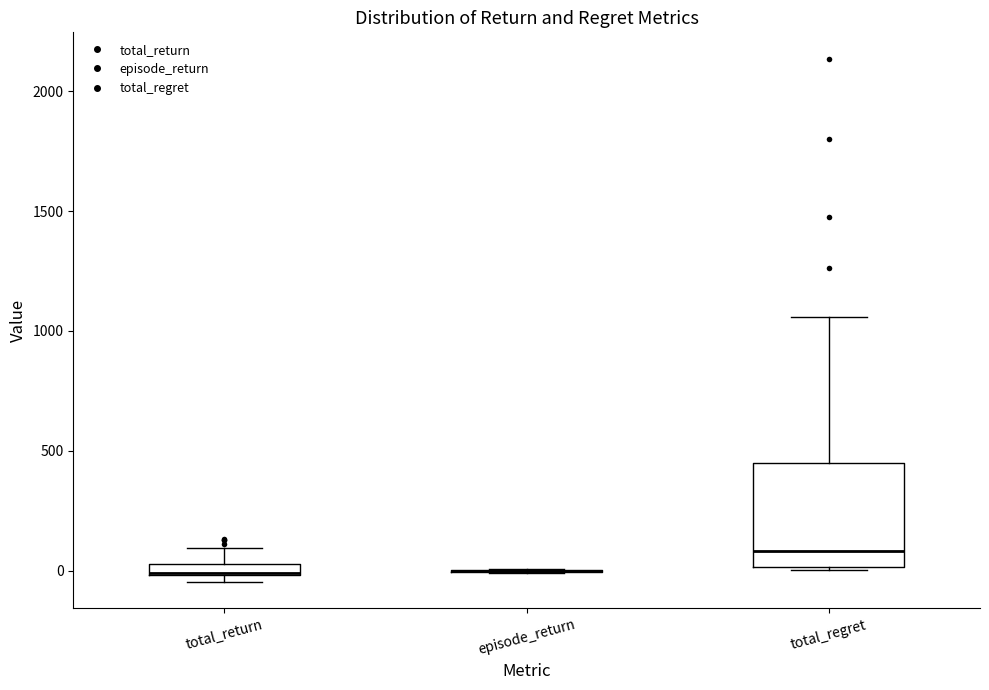

Comparing the boxes themselves (not the whiskers), which one is the tallest?

total_regret